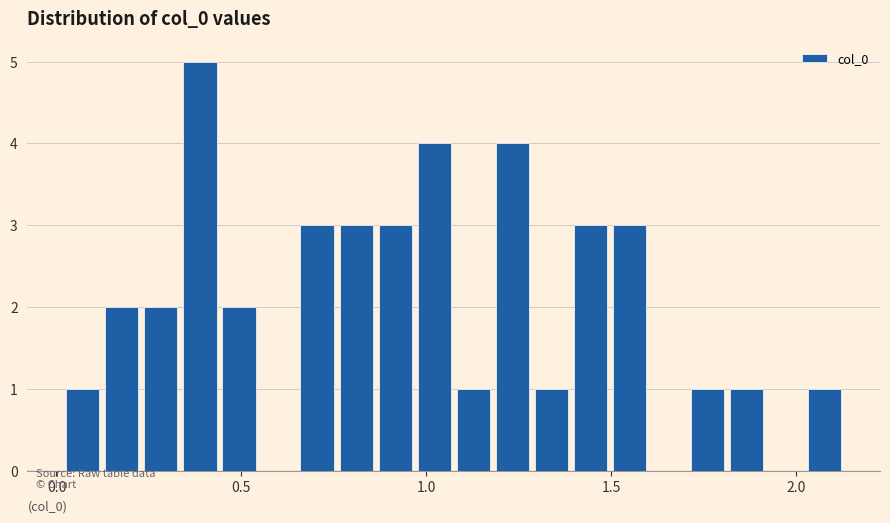

Read against the x-axis, roughly where is the centre of the tallest bar?

0.40